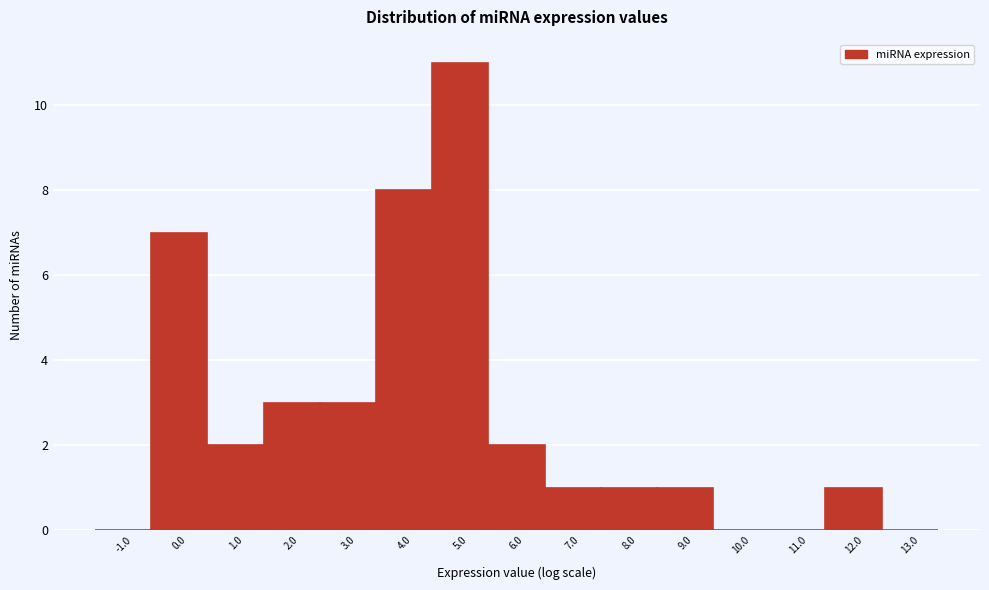

Reading left to right, list every bar in this chart as the range it spans on the x-axis followed by its height. The values are not printed on the chart, so give them approximately, as read against the axis.

-1.5 to -0.5: 0
-0.5 to 0.5: 7
0.5 to 1.5: 2
1.5 to 2.5: 3
2.5 to 3.5: 3
3.5 to 4.5: 8
4.5 to 5.5: 11
5.5 to 6.5: 2
6.5 to 7.5: 1
7.5 to 8.5: 1
8.5 to 9.5: 1
9.5 to 10.5: 0
10.5 to 11.5: 0
11.5 to 12.5: 1
12.5 to 13.5: 0